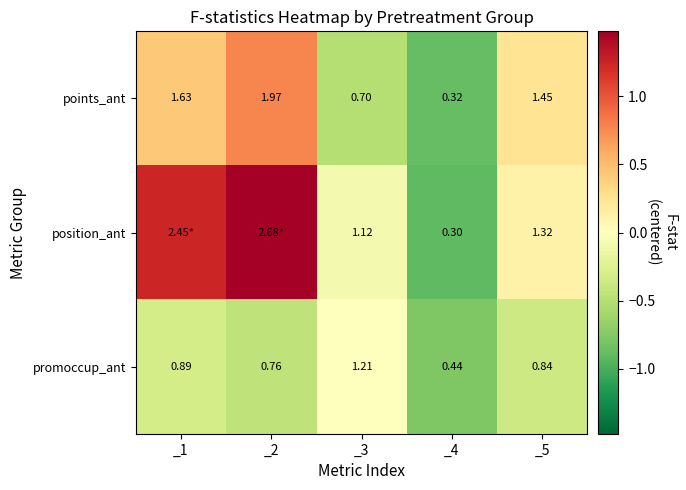

Is the value of position_ant at _5 greater than the value of promoccup_ant at _3?

Yes